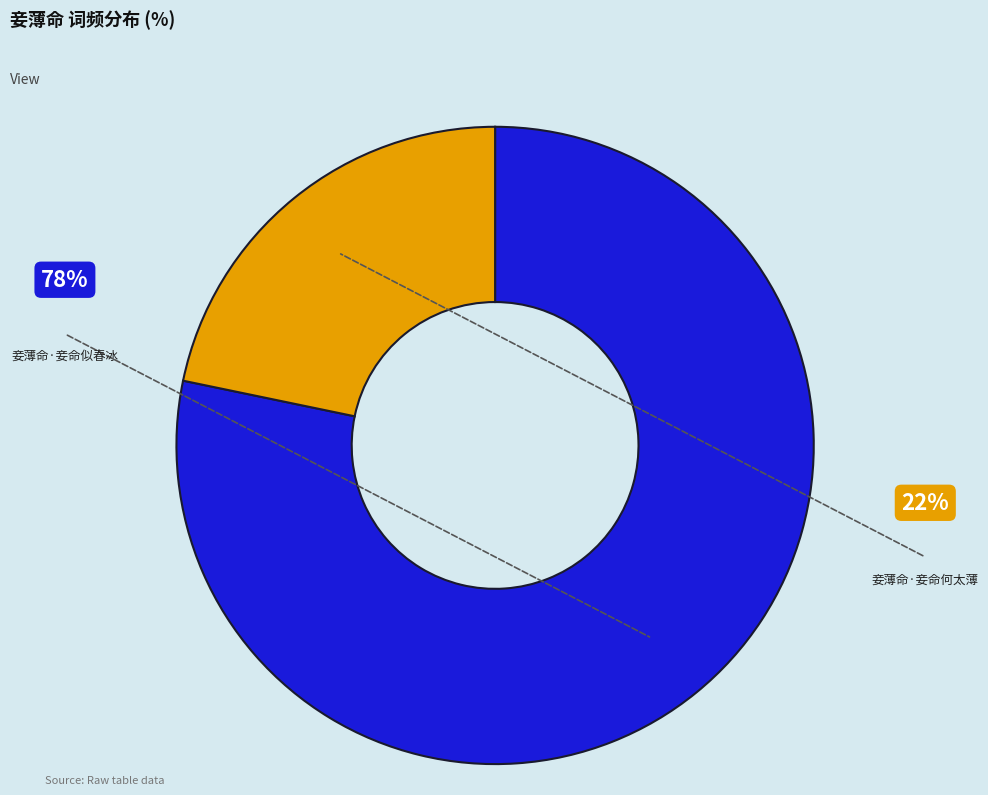

Is there a majority slice in this chart?

Yes